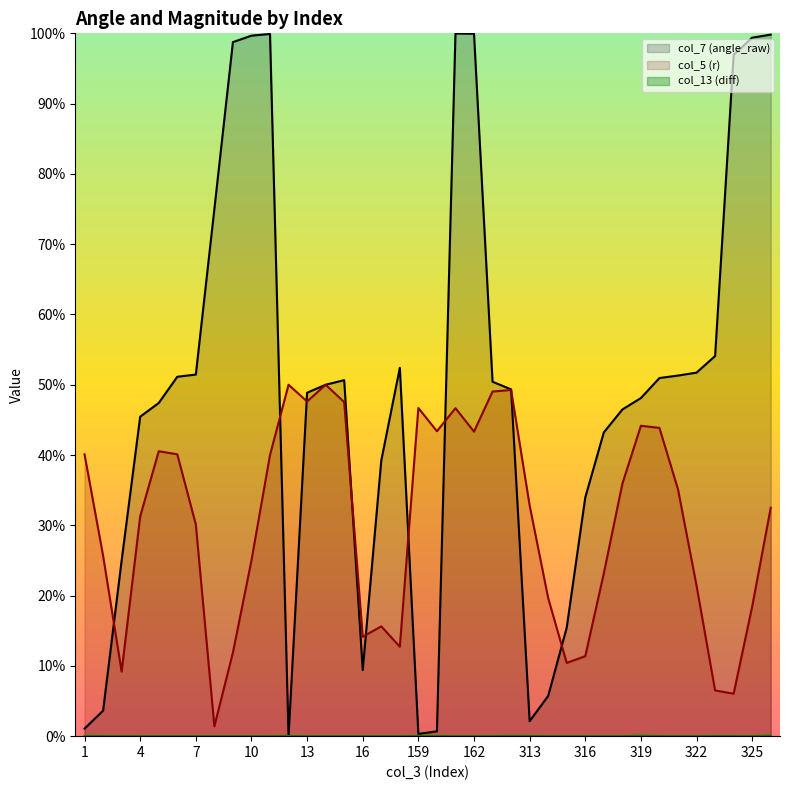

Is it true that col_7 equals 50.4 at 174?

True